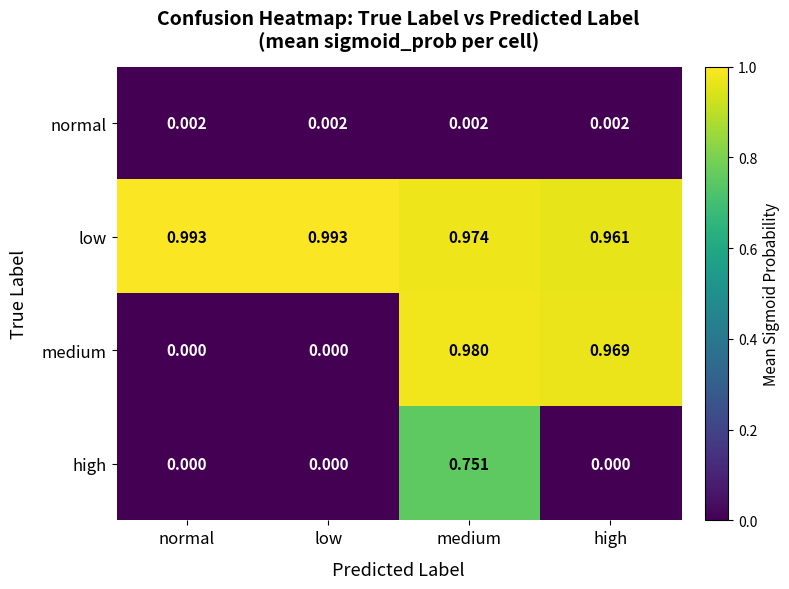

Which series has the largest total across all categories?

low